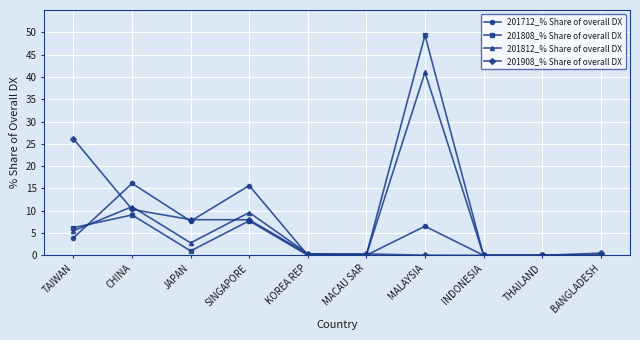

True or false: 201908_% Share of overall DX has a value of 10.3 at CHINA.

True